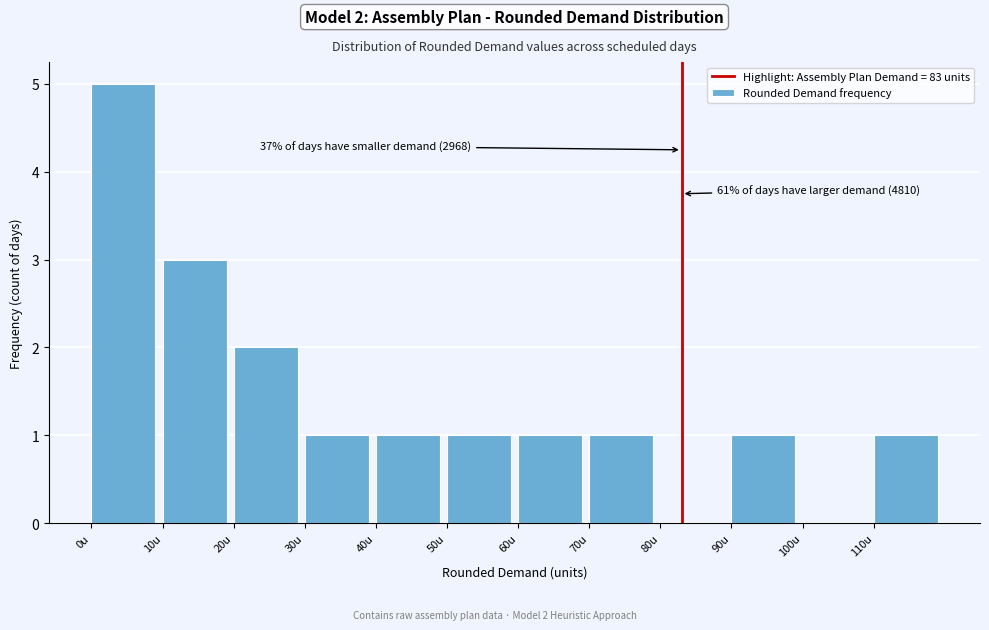

Reading left to right, extract all data points from this chart.

0u=5	10u=3	20u=2	30u=1	40u=1	50u=1	60u=1	70u=1	80u=0	90u=1	100u=0	110u=1